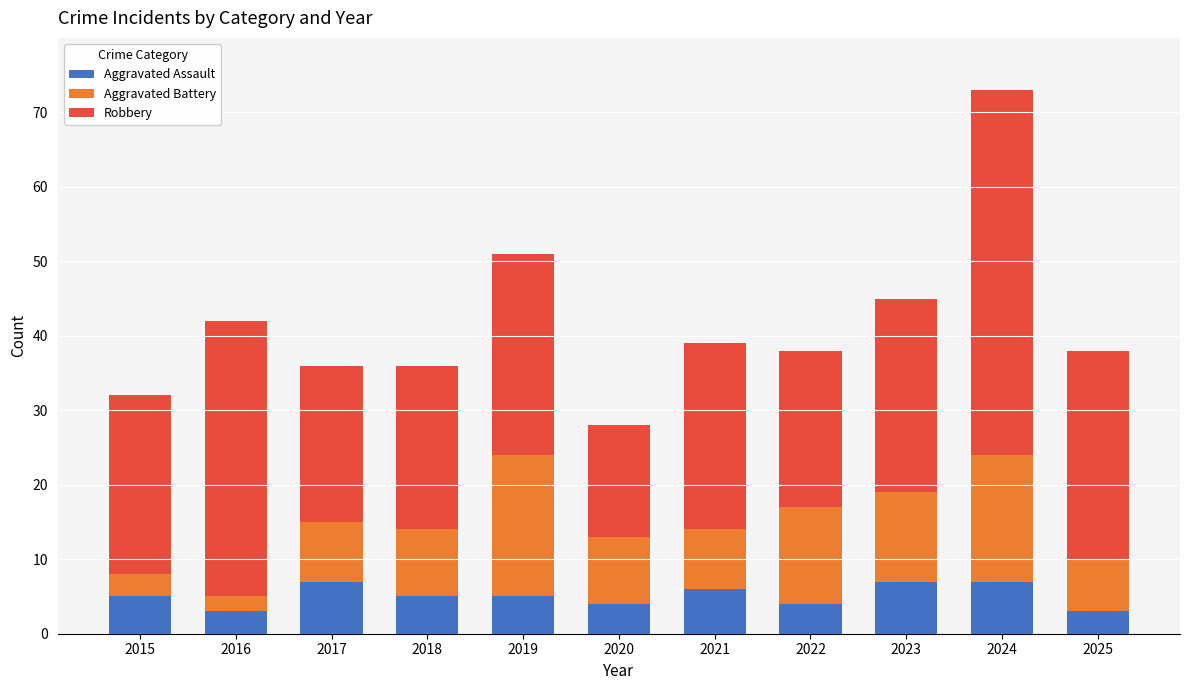

How many bars are there in total?

11